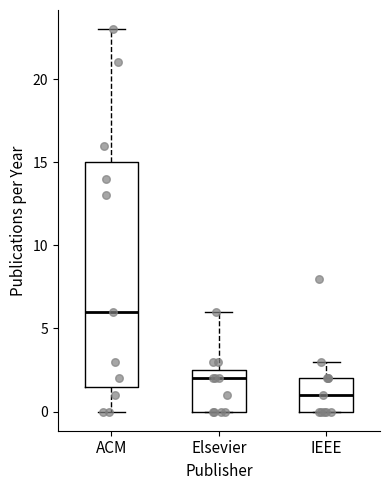

Reading left to right, transcribe this box plot: for each box, give where its median line is, the range the box spans, and where its two whiskers end, as read against the y-axis. The values are not printed on the chart, so give them approximately, as read against the axis.

ACM: median 6.0, box 1.5 to 15.0, whiskers 0.0 to 23.0
Elsevier: median 2.0, box 0.0 to 2.5, whiskers 0.0 to 6.0
IEEE: median 1.0, box 0.0 to 2.0, whiskers 0.0 to 3.0